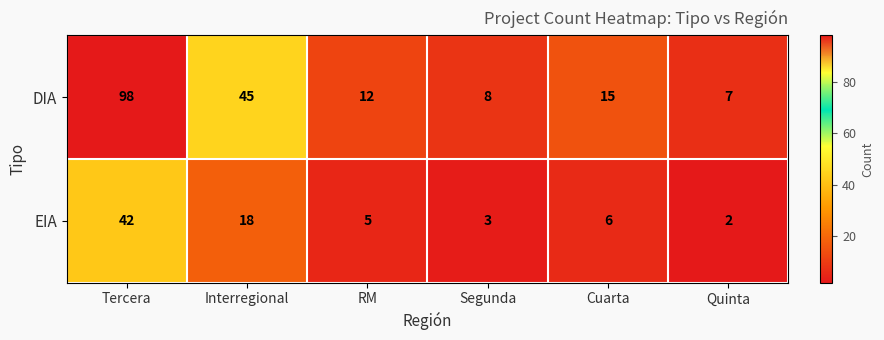

Which category has the lowest value across all series?

Quinta